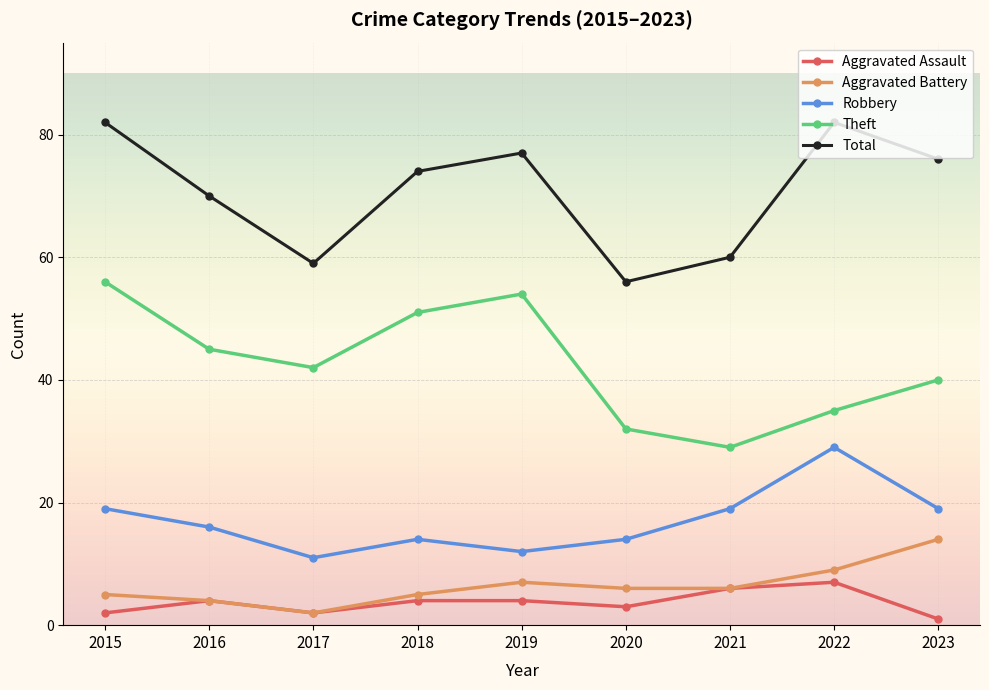

At how many categories does at least one series exceed 20?

9